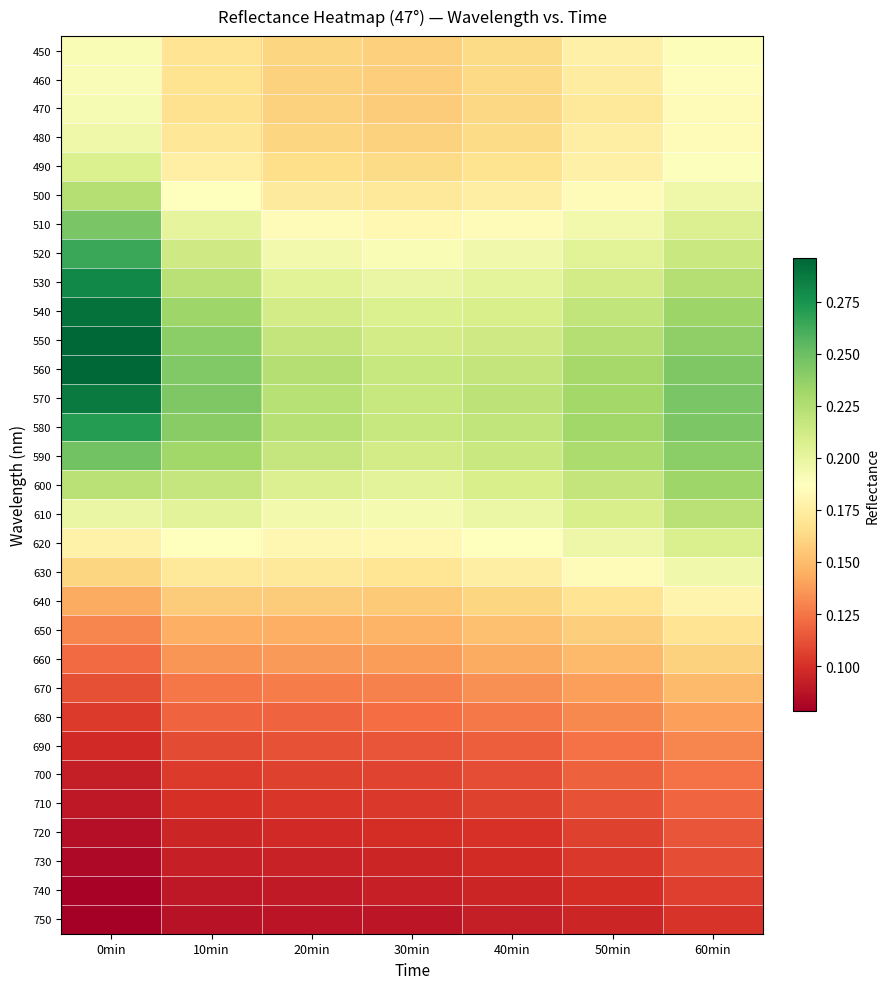

Reading left to right, what are all the values shown in this chart?

450: 0min=0.2	10min=0.2	20min=0.2	30min=0.2	40min=0.2	50min=0.2	60min=0.2
460: 0min=0.2	10min=0.2	20min=0.2	30min=0.2	40min=0.2	50min=0.2	60min=0.2
470: 0min=0.2	10min=0.2	20min=0.2	30min=0.2	40min=0.2	50min=0.2	60min=0.2
480: 0min=0.2	10min=0.2	20min=0.2	30min=0.2	40min=0.2	50min=0.2	60min=0.2
490: 0min=0.2	10min=0.2	20min=0.2	30min=0.2	40min=0.2	50min=0.2	60min=0.2
500: 0min=0.2	10min=0.2	20min=0.2	30min=0.2	40min=0.2	50min=0.2	60min=0.2
510: 0min=0.2	10min=0.2	20min=0.2	30min=0.2	40min=0.2	50min=0.2	60min=0.2
520: 0min=0.3	10min=0.2	20min=0.2	30min=0.2	40min=0.2	50min=0.2	60min=0.2
530: 0min=0.3	10min=0.2	20min=0.2	30min=0.2	40min=0.2	50min=0.2	60min=0.2
540: 0min=0.3	10min=0.2	20min=0.2	30min=0.2	40min=0.2	50min=0.2	60min=0.2
550: 0min=0.3	10min=0.2	20min=0.2	30min=0.2	40min=0.2	50min=0.2	60min=0.2
560: 0min=0.3	10min=0.2	20min=0.2	30min=0.2	40min=0.2	50min=0.2	60min=0.2
570: 0min=0.3	10min=0.2	20min=0.2	30min=0.2	40min=0.2	50min=0.2	60min=0.2
580: 0min=0.3	10min=0.2	20min=0.2	30min=0.2	40min=0.2	50min=0.2	60min=0.2
590: 0min=0.2	10min=0.2	20min=0.2	30min=0.2	40min=0.2	50min=0.2	60min=0.2
600: 0min=0.2	10min=0.2	20min=0.2	30min=0.2	40min=0.2	50min=0.2	60min=0.2
610: 0min=0.2	10min=0.2	20min=0.2	30min=0.2	40min=0.2	50min=0.2	60min=0.2
620: 0min=0.2	10min=0.2	20min=0.2	30min=0.2	40min=0.2	50min=0.2	60min=0.2
630: 0min=0.2	10min=0.2	20min=0.2	30min=0.2	40min=0.2	50min=0.2	60min=0.2
640: 0min=0.1	10min=0.2	20min=0.2	30min=0.2	40min=0.2	50min=0.2	60min=0.2
650: 0min=0.1	10min=0.1	20min=0.1	30min=0.1	40min=0.2	50min=0.2	60min=0.2
660: 0min=0.1	10min=0.1	20min=0.1	30min=0.1	40min=0.1	50min=0.1	60min=0.2
670: 0min=0.1	10min=0.1	20min=0.1	30min=0.1	40min=0.1	50min=0.1	60min=0.1
680: 0min=0.1	10min=0.1	20min=0.1	30min=0.1	40min=0.1	50min=0.1	60min=0.1
690: 0min=0.1	10min=0.1	20min=0.1	30min=0.1	40min=0.1	50min=0.1	60min=0.1
700: 0min=0.1	10min=0.1	20min=0.1	30min=0.1	40min=0.1	50min=0.1	60min=0.1
710: 0min=0.1	10min=0.1	20min=0.1	30min=0.1	40min=0.1	50min=0.1	60min=0.1
720: 0min=0.1	10min=0.1	20min=0.1	30min=0.1	40min=0.1	50min=0.1	60min=0.1
730: 0min=0.1	10min=0.1	20min=0.1	30min=0.1	40min=0.1	50min=0.1	60min=0.1
740: 0min=0.1	10min=0.1	20min=0.1	30min=0.1	40min=0.1	50min=0.1	60min=0.1
750: 0min=0.1	10min=0.1	20min=0.1	30min=0.1	40min=0.1	50min=0.1	60min=0.1